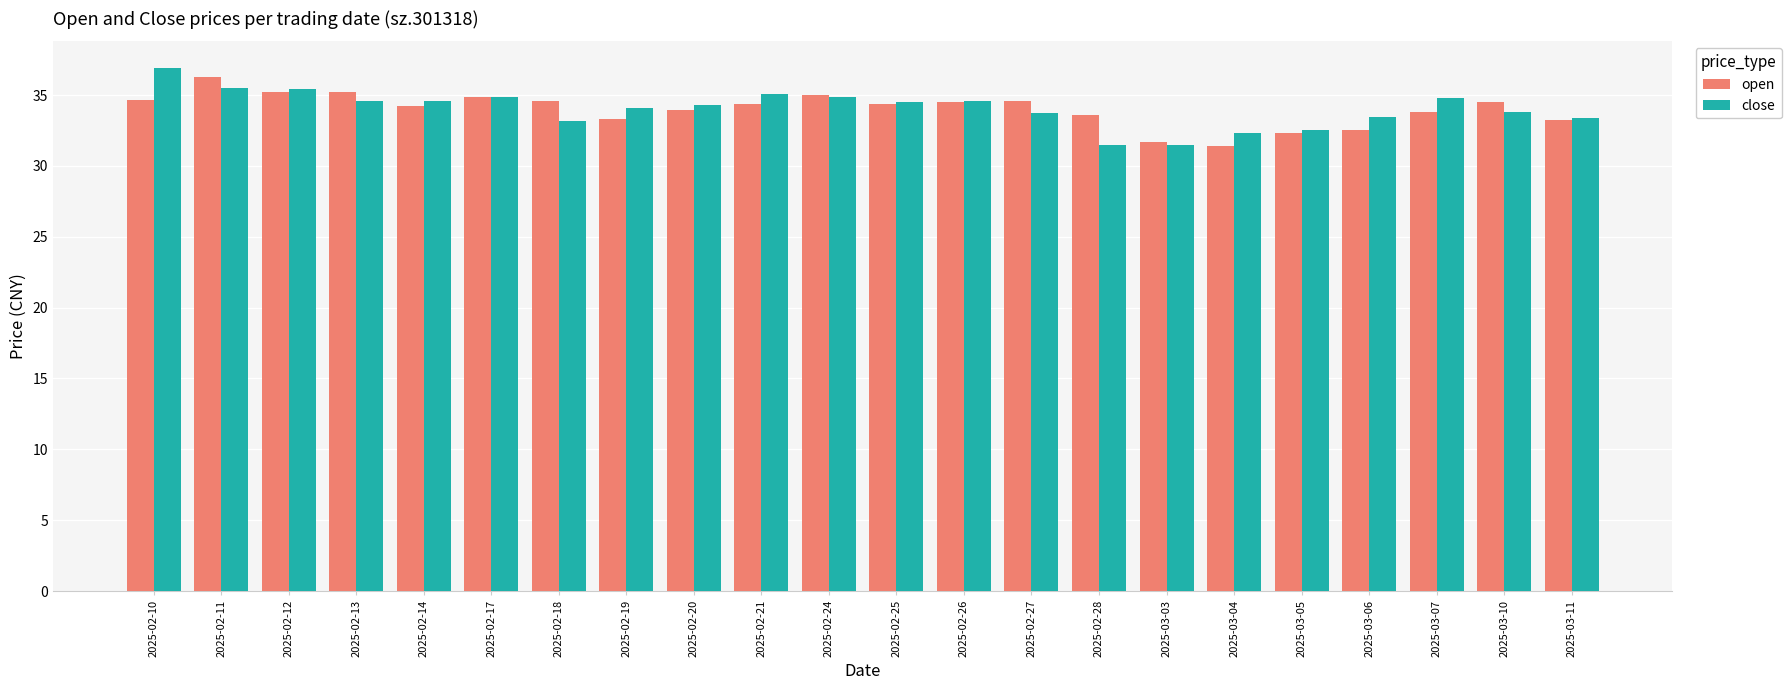

What is the difference between the close values at 2025-02-10 and 2025-02-11?

1.4